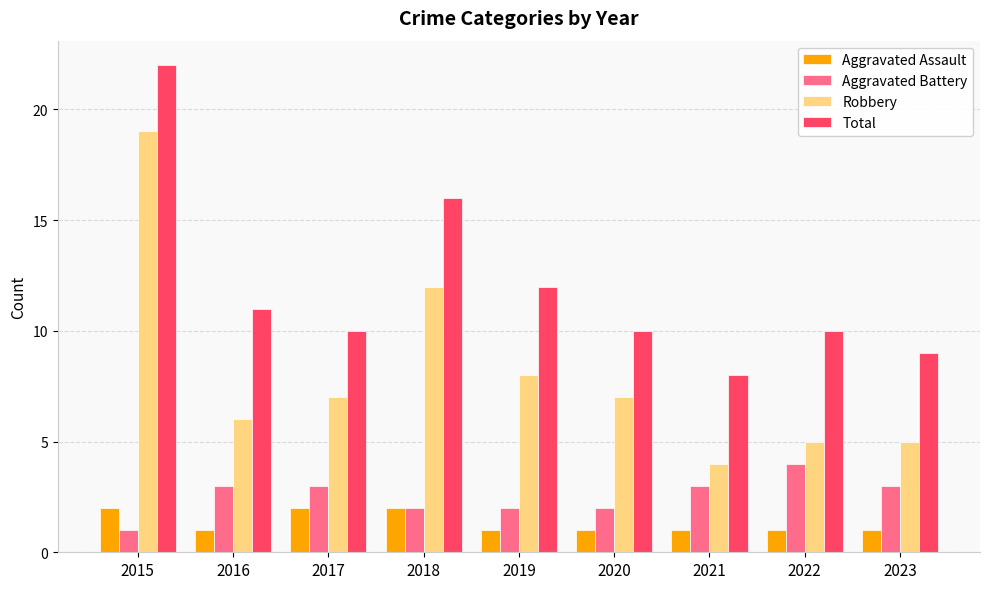

What is the difference between the maximum and minimum values in the Total series?

14